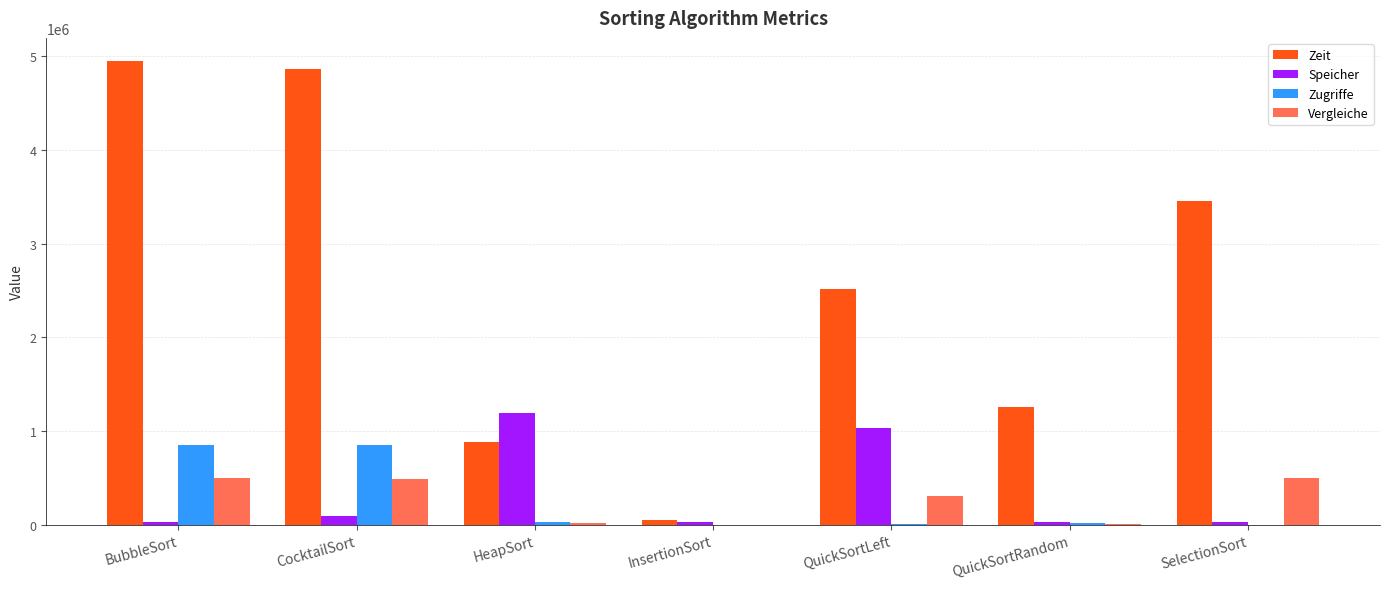

At which label does Zugriffe first exceed 23637?

BubbleSort